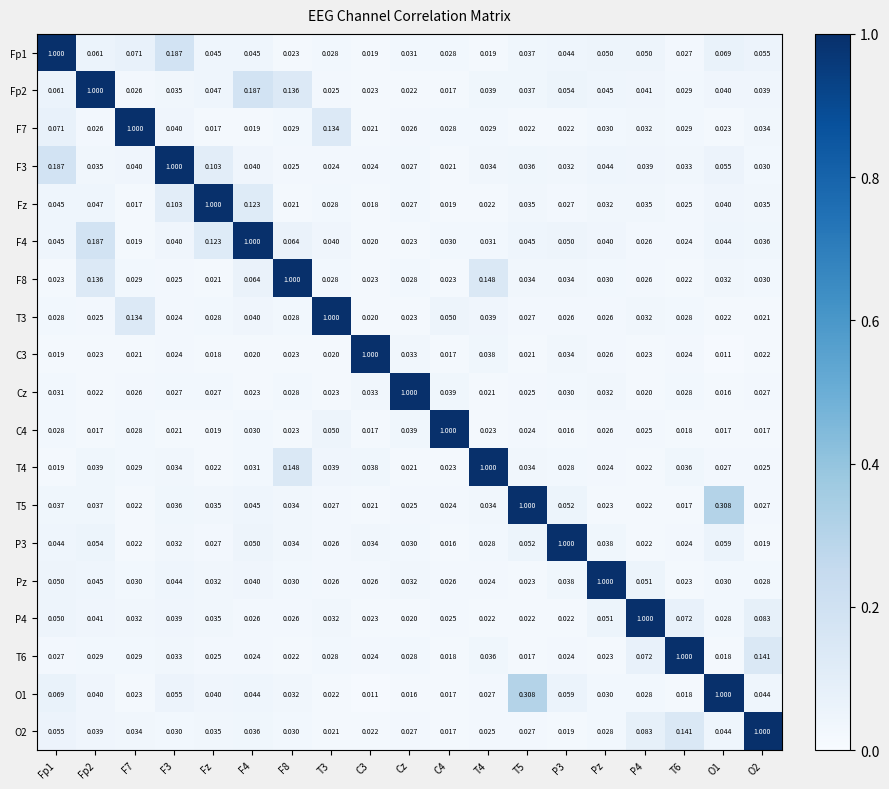

Is the value of T4 at F8 greater than the value of T3 at P3?

Yes